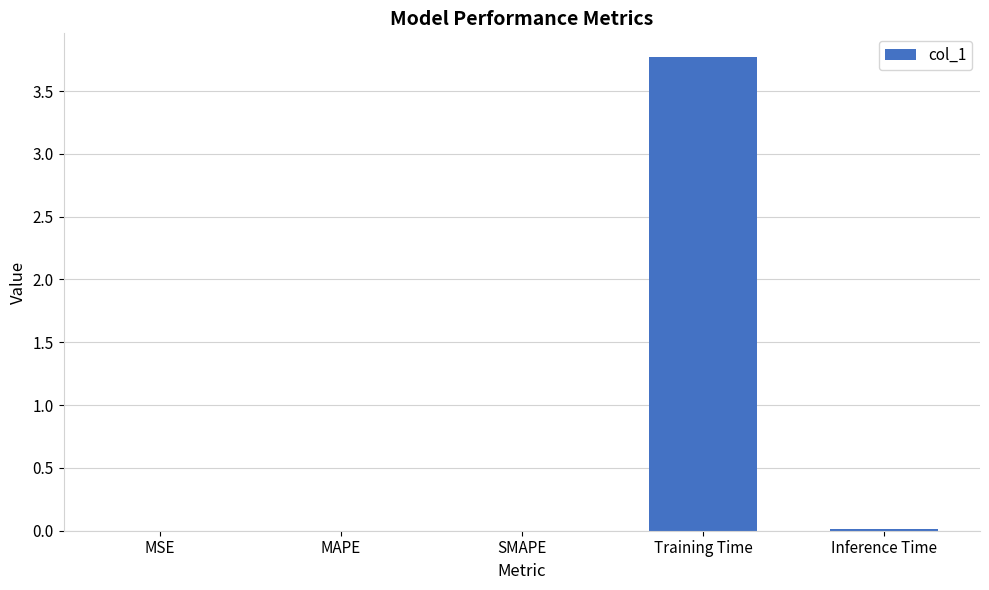

Which has a higher value, SMAPE or Training Time?

Training Time